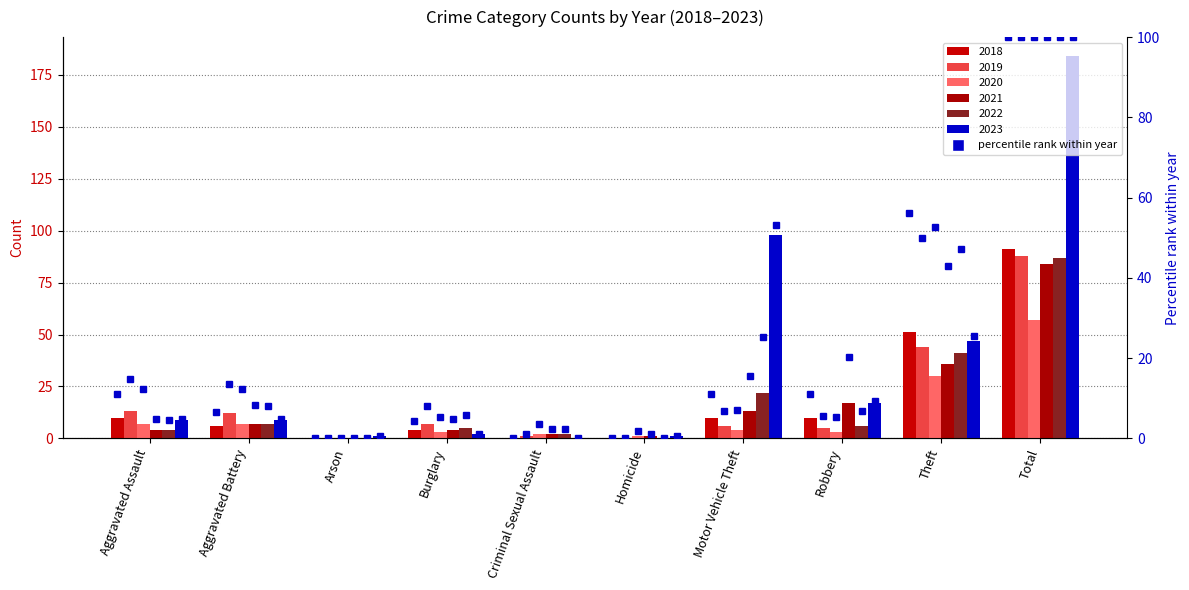

What is the difference between the values at Theft and Robbery?

45.1